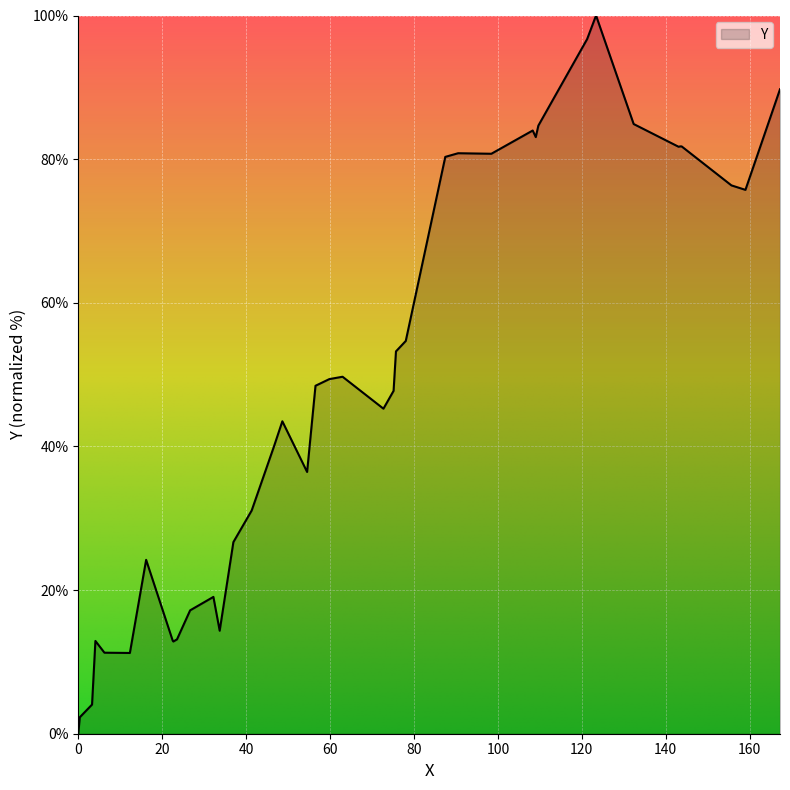

What is the difference between the maximum and minimum values?

100.0